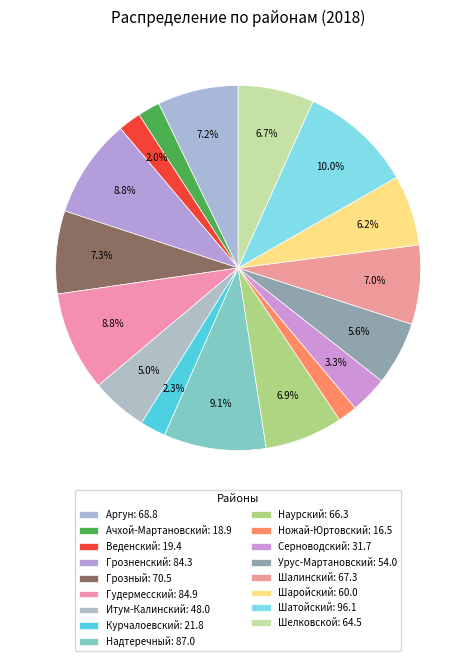

To the nearest percent, what is the difference between the largest and smallest slice percentages?

8%